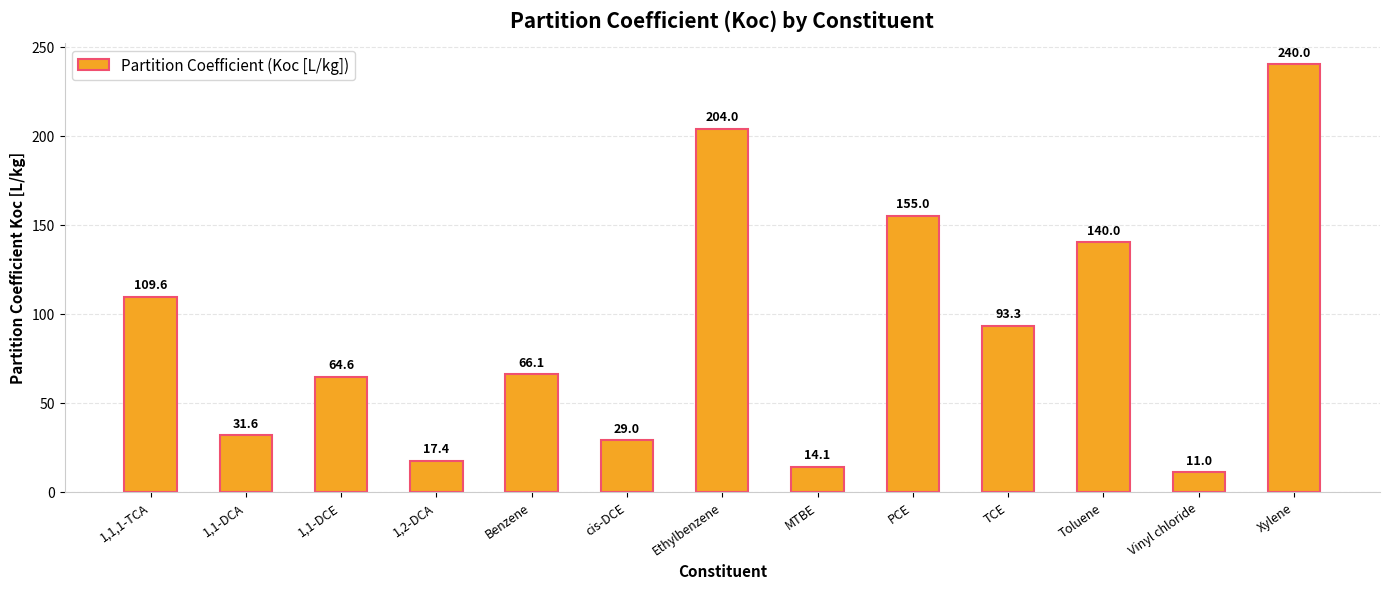

Which category has the highest value across all series?

Xylene